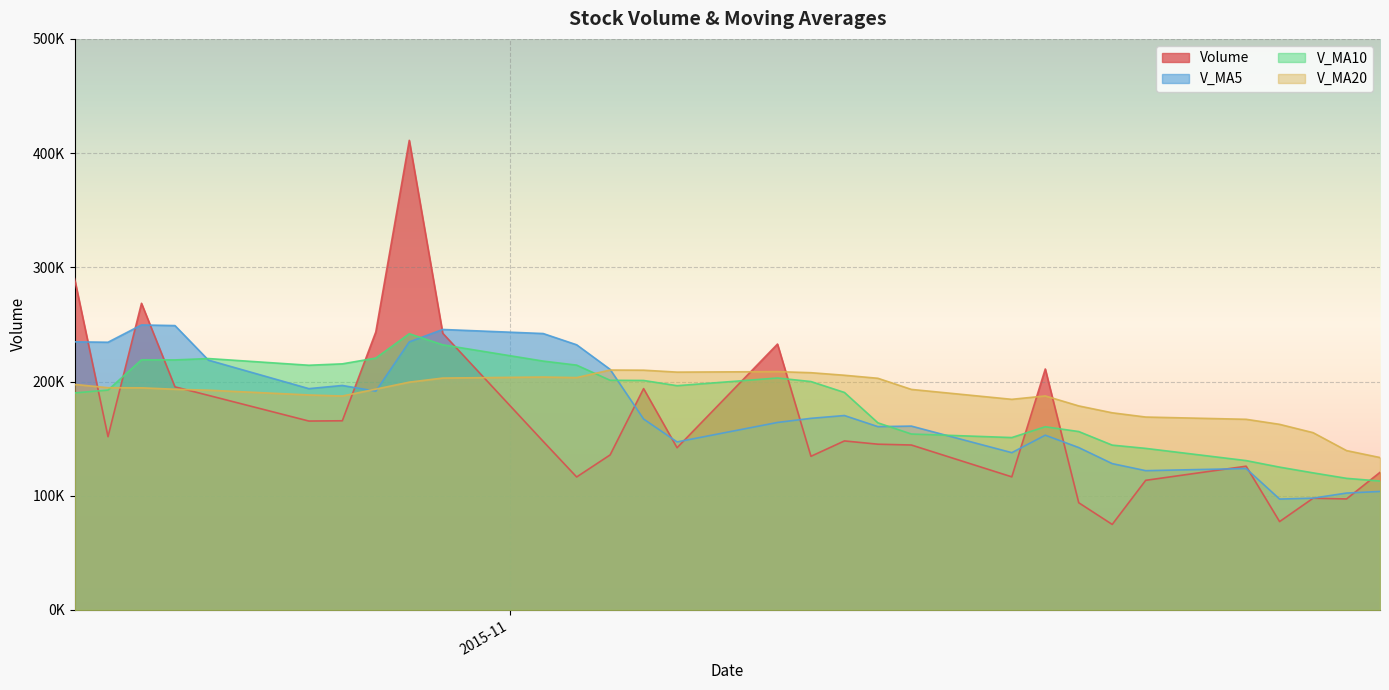

How many values in the v_ma5 series exceed 167791?

15